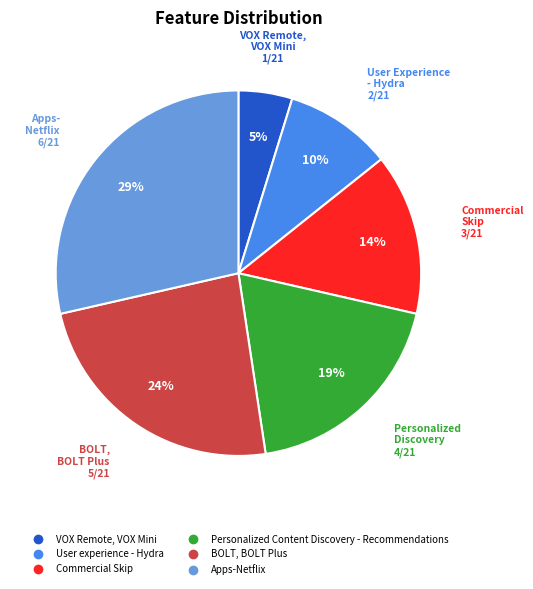

To the nearest percent, what is the average slice percentage?

17%